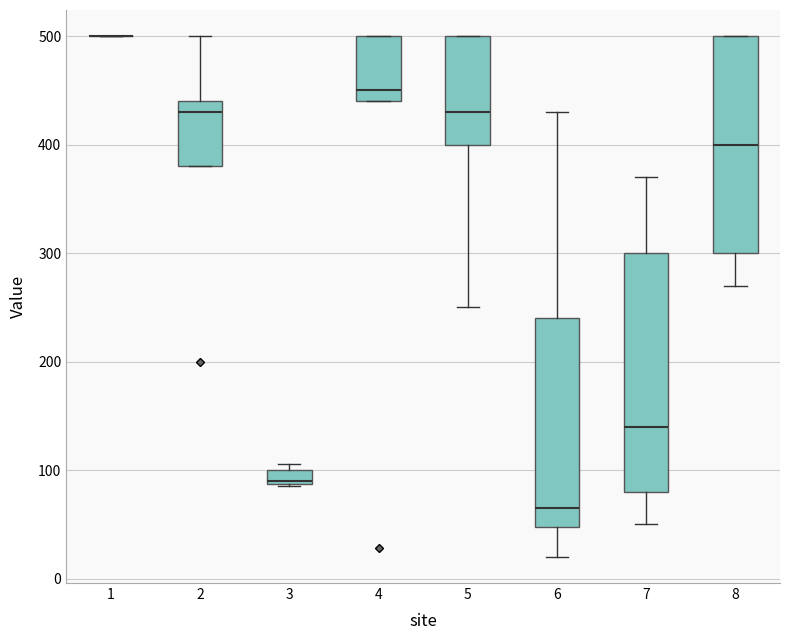

Comparing the boxes themselves (not the whiskers), which one is the tallest?

7